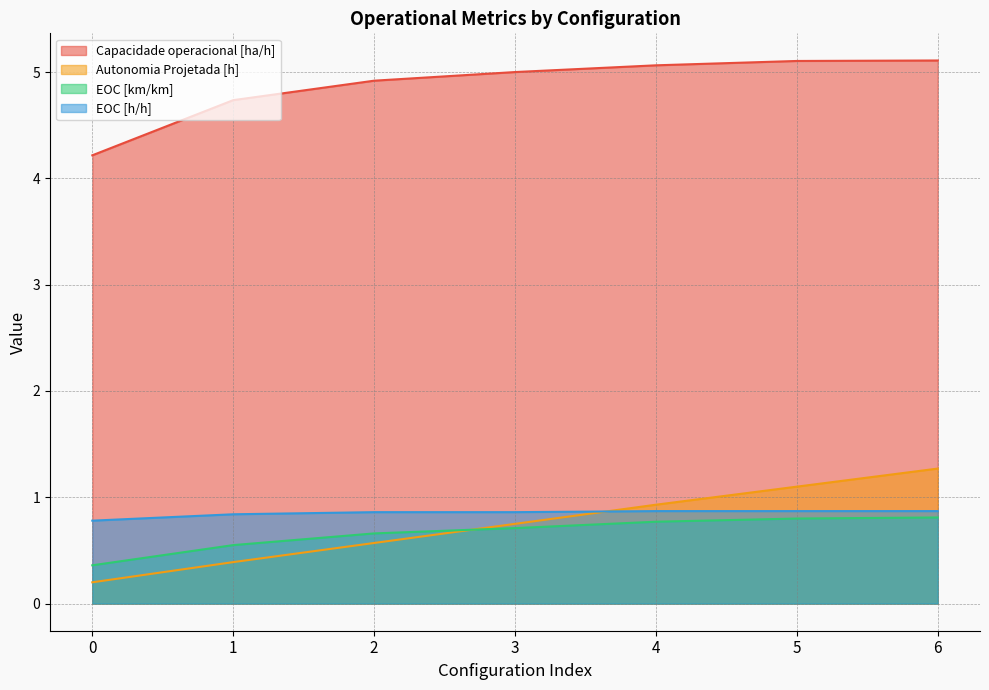

Which series has the largest range (max minus min)?

Autonomia Projetada [h]